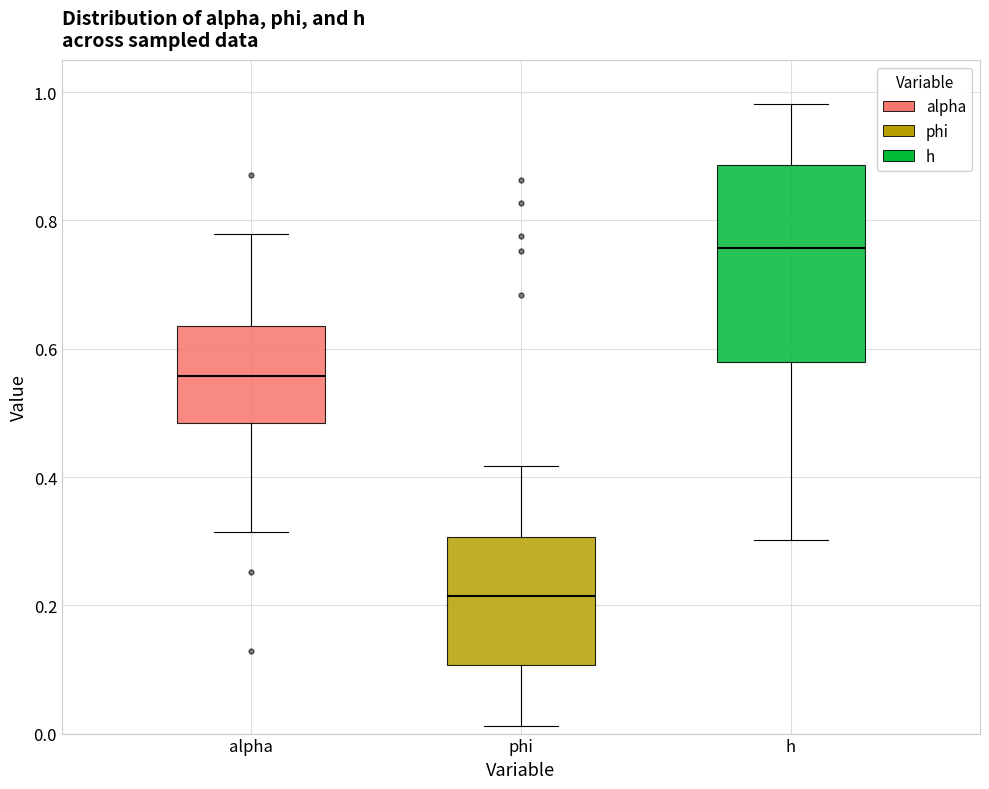

Which box has the highest median line?

h